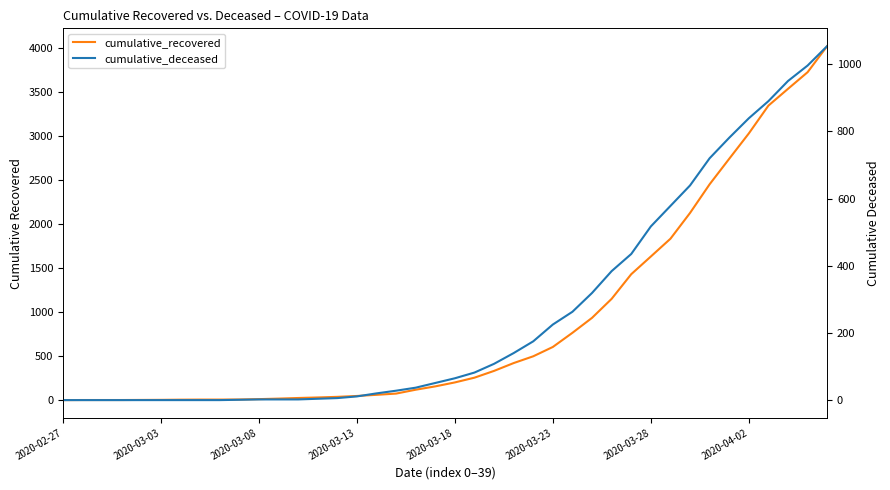

Reading left to right, list all the values displayed in this chart.

cumulative_recovered: 3	4	4	4	5	6	8	9	9	10	14	20	27	33	40	50	63	77	121	159	204	258	335	424	501	607	768	938	1154	1434	1635	1837	2130	2456	2746	3034	3350	3541	3730	4027
cumulative_deceased: 0	0	0	0	0	0	0	0	0	1	2	2	2	4	6	11	20	28	37	51	65	82	108	140	175	225	263	319	384	435	517	578	639	720	781	839	890	950	996	1054